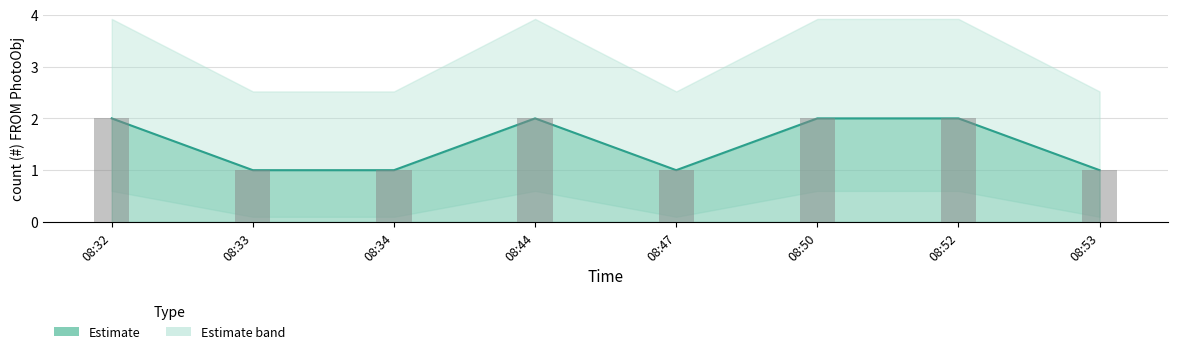

List the labels in order of value, largest first.

08:32, 08:44, 08:50, 08:52, 08:33, 08:34, 08:47, 08:53